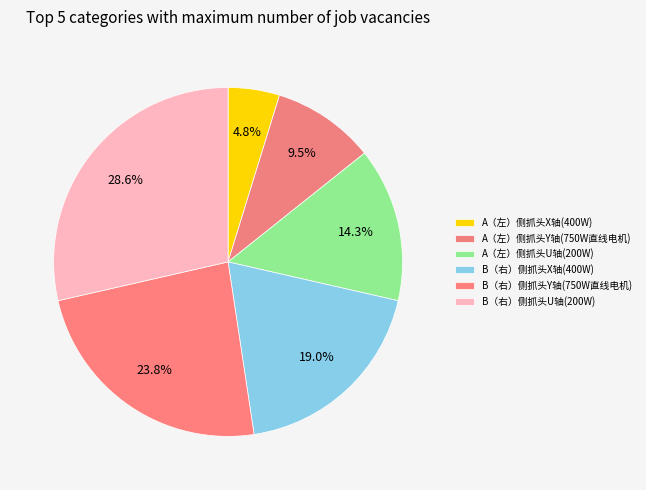

How many segments does this pie chart have?

6